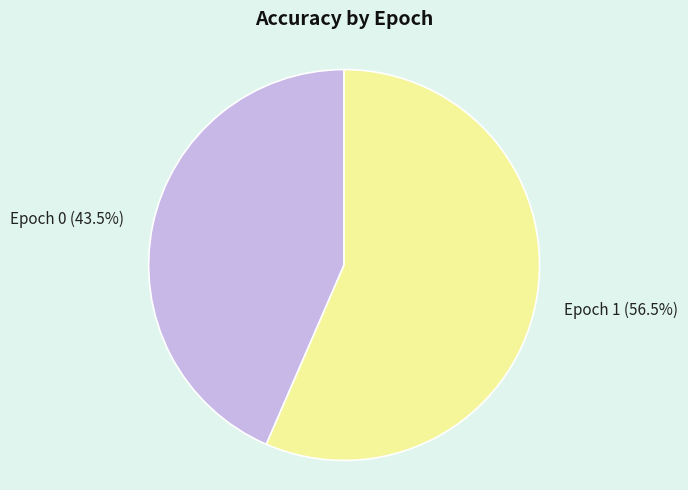

Which slice is the largest?

Epoch 1